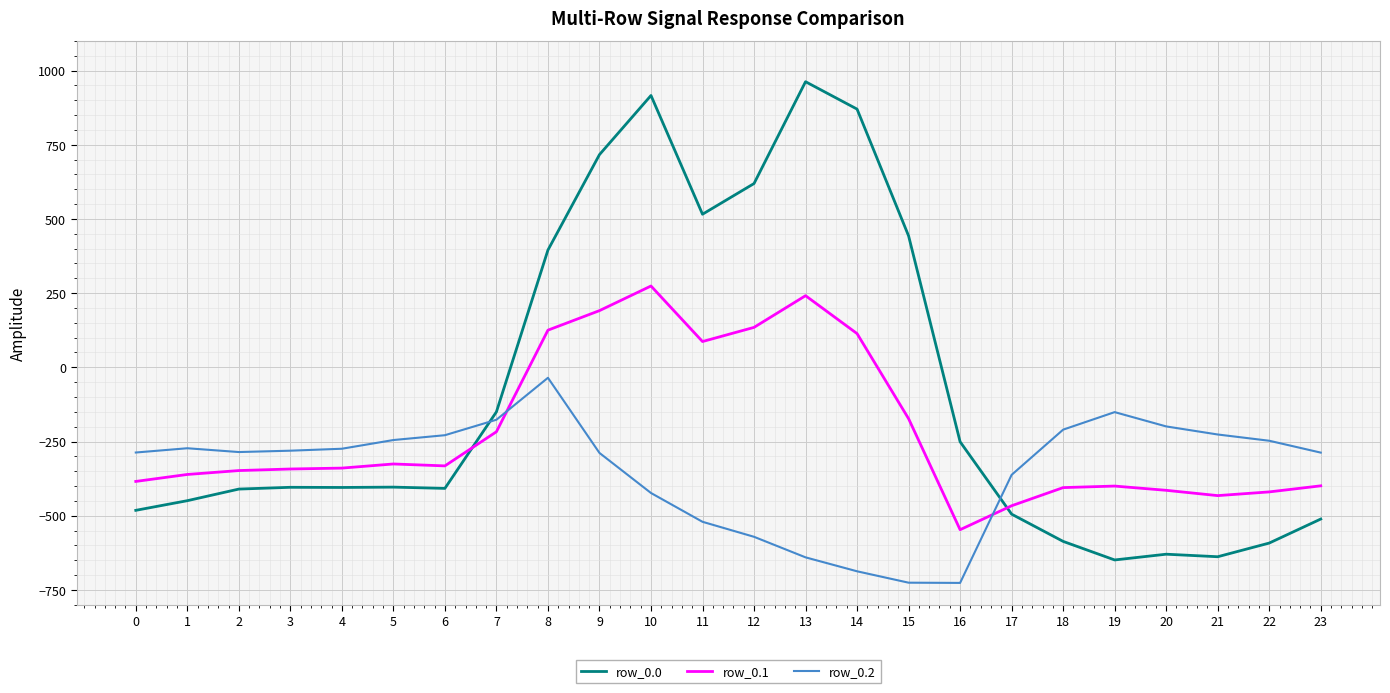

How many times do row_0.2 and row_0.0 cross each other?

2